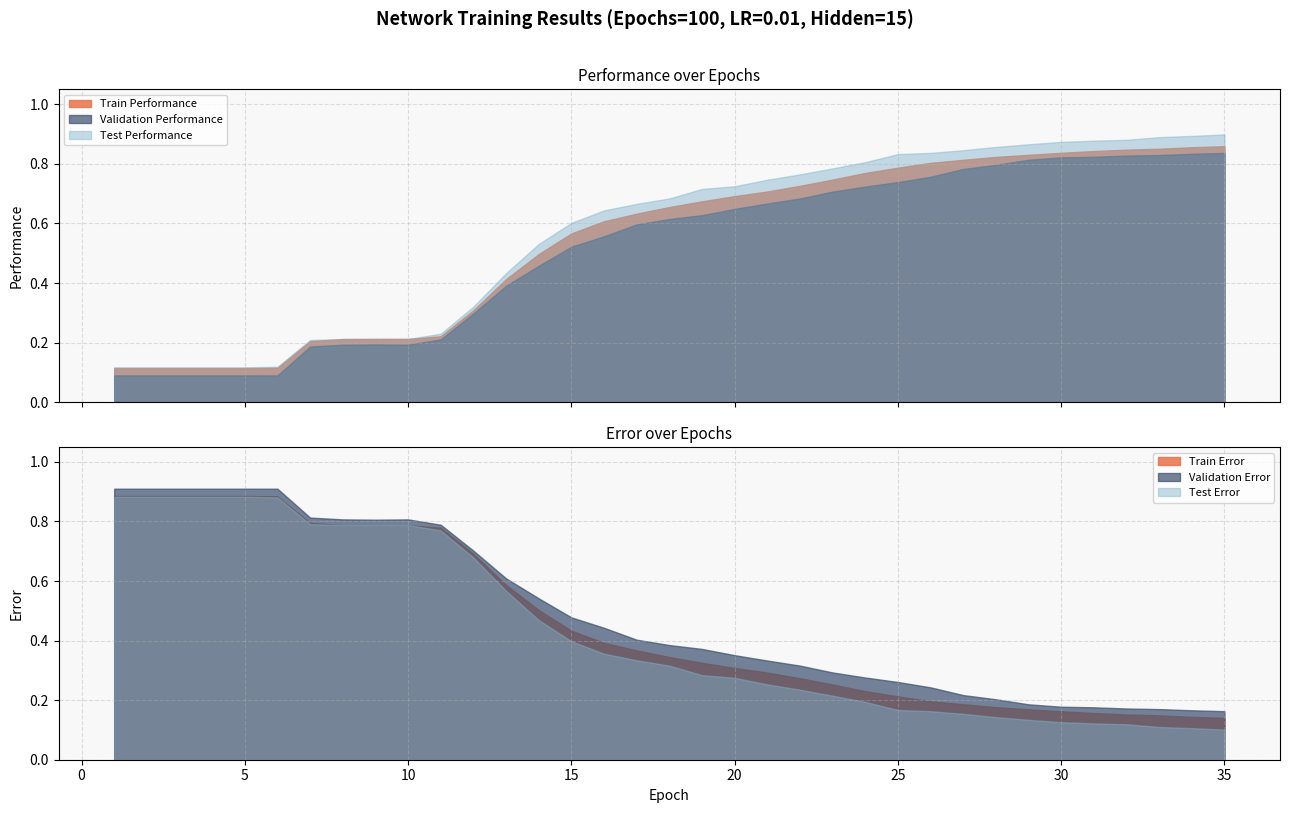

Reading left to right, extract all data points from this chart.

Train Performance: 0.1	0.1	0.1	0.1	0.1	0.1	0.2	0.2	0.2	0.2	0.2	0.3	0.4	0.5	0.6	0.6	0.6	0.7	0.7	0.7	0.7	0.7	0.7	0.8	0.8	0.8	0.8	0.8	0.8	0.8	0.8	0.8	0.9	0.9	0.9
Validation Performance: 0.1	0.1	0.1	0.1	0.1	0.1	0.2	0.2	0.2	0.2	0.2	0.3	0.4	0.5	0.5	0.6	0.6	0.6	0.6	0.6	0.7	0.7	0.7	0.7	0.7	0.8	0.8	0.8	0.8	0.8	0.8	0.8	0.8	0.8	0.8
Test Performance: 0.1	0.1	0.1	0.1	0.1	0.1	0.2	0.2	0.2	0.2	0.2	0.3	0.4	0.5	0.6	0.6	0.7	0.7	0.7	0.7	0.7	0.8	0.8	0.8	0.8	0.8	0.8	0.9	0.9	0.9	0.9	0.9	0.9	0.9	0.9
Train Error: 0.9	0.9	0.9	0.9	0.9	0.9	0.8	0.8	0.8	0.8	0.8	0.7	0.6	0.5	0.4	0.4	0.4	0.3	0.3	0.3	0.3	0.3	0.3	0.2	0.2	0.2	0.2	0.2	0.2	0.2	0.2	0.2	0.1	0.1	0.1
Validation Error: 0.9	0.9	0.9	0.9	0.9	0.9	0.8	0.8	0.8	0.8	0.8	0.7	0.6	0.5	0.5	0.4	0.4	0.4	0.4	0.4	0.3	0.3	0.3	0.3	0.3	0.2	0.2	0.2	0.2	0.2	0.2	0.2	0.2	0.2	0.2
Test Error: 0.9	0.9	0.9	0.9	0.9	0.9	0.8	0.8	0.8	0.8	0.8	0.7	0.6	0.5	0.4	0.4	0.3	0.3	0.3	0.3	0.3	0.2	0.2	0.2	0.2	0.2	0.2	0.1	0.1	0.1	0.1	0.1	0.1	0.1	0.1